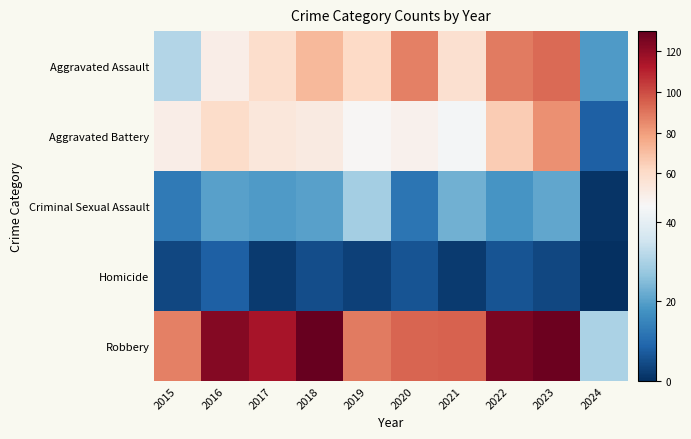

Which category has the highest value across all series?

2018